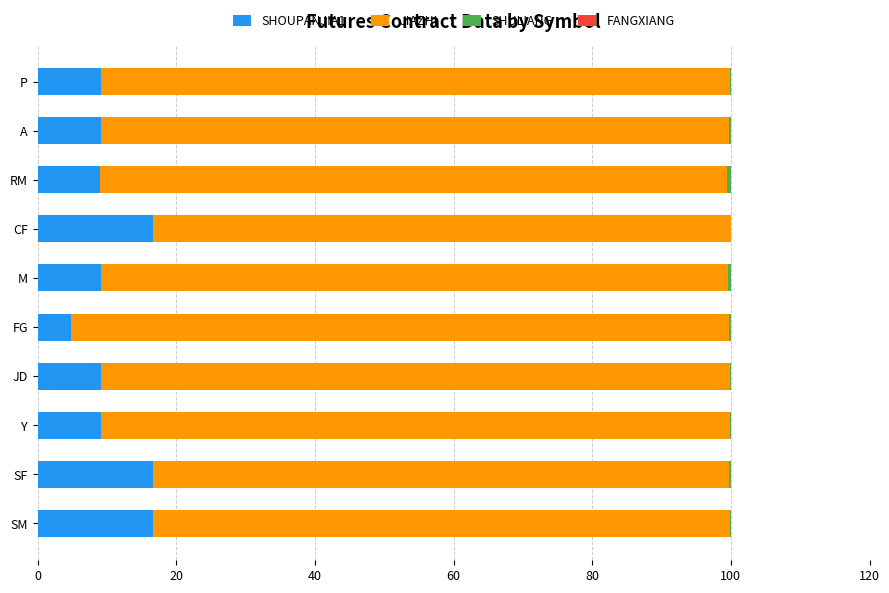

True or false: SHOUPANJIA1 has a value of 16.6 at SF.

True